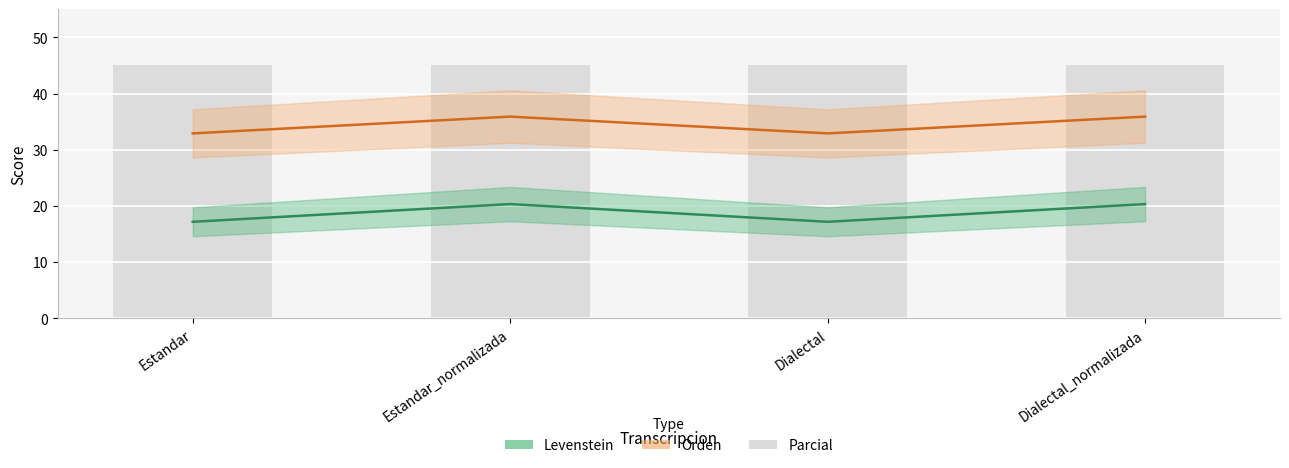

What position from the right is Estandar?

4